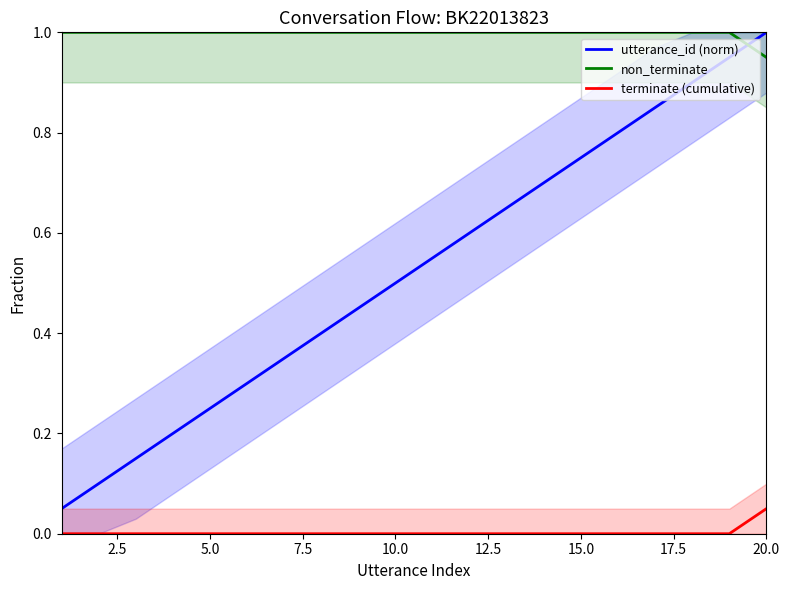

What is the sum of the non_terminate values at 17 and 12.5?

2.0